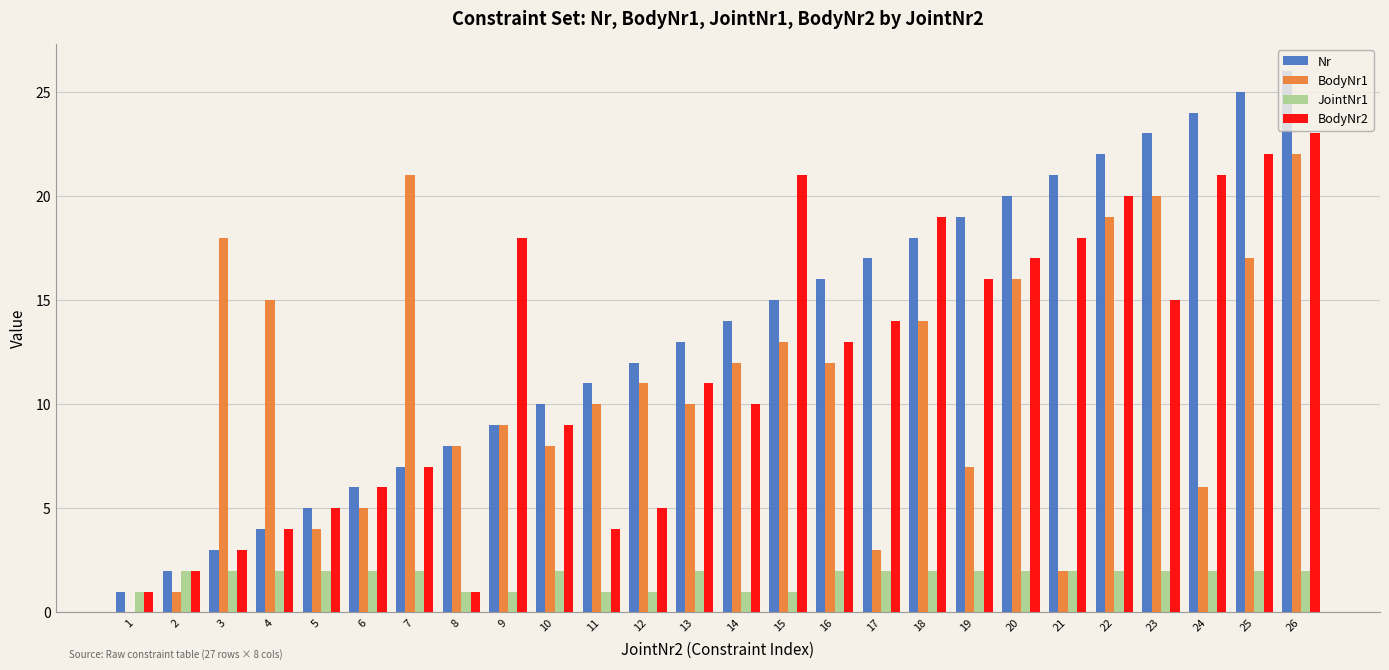

What is the sum of all JointNr1 values?

45